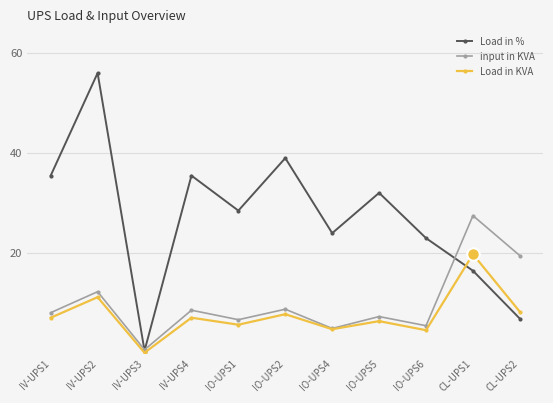

What is the approximate value of input in KVA at IV-UPS2?

12.3